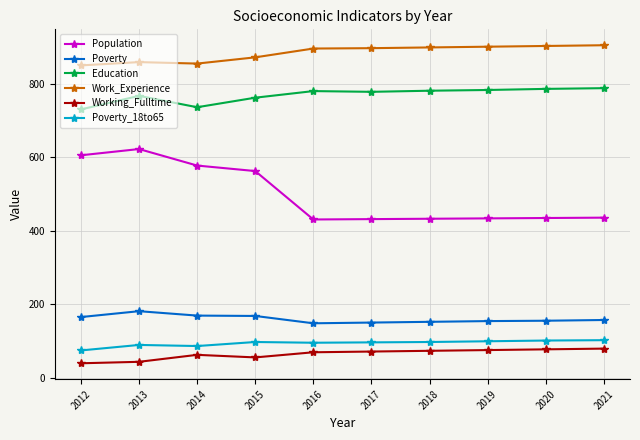

Does the chart display data point markers on the line(s)?

Yes